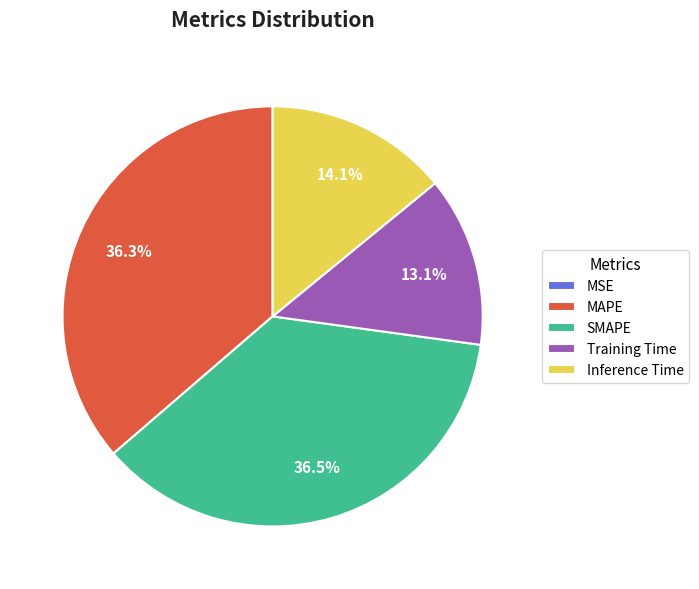

What percentage do Inference Time and SMAPE together represent?

50.6%